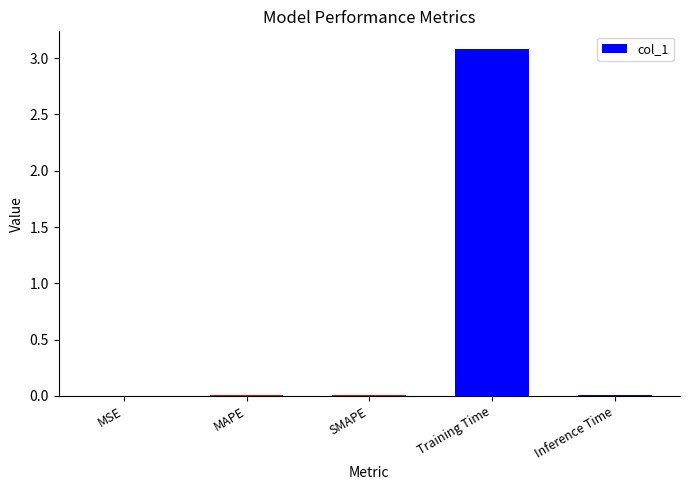

Between Training Time and SMAPE, which is larger?

Training Time